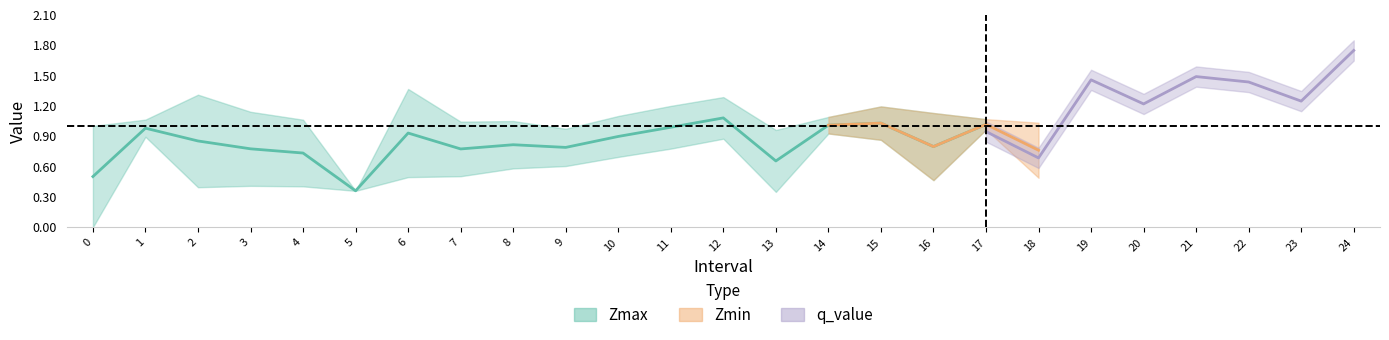

After their last crossing, which series has the higher values: Zmin or q_value?

q_value